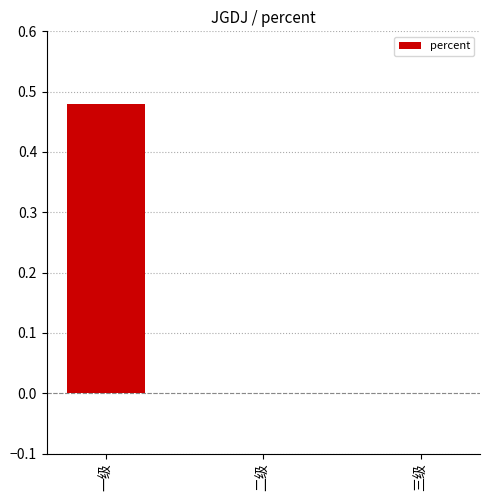

True or false: the data shows 0.0 at 二级.

True